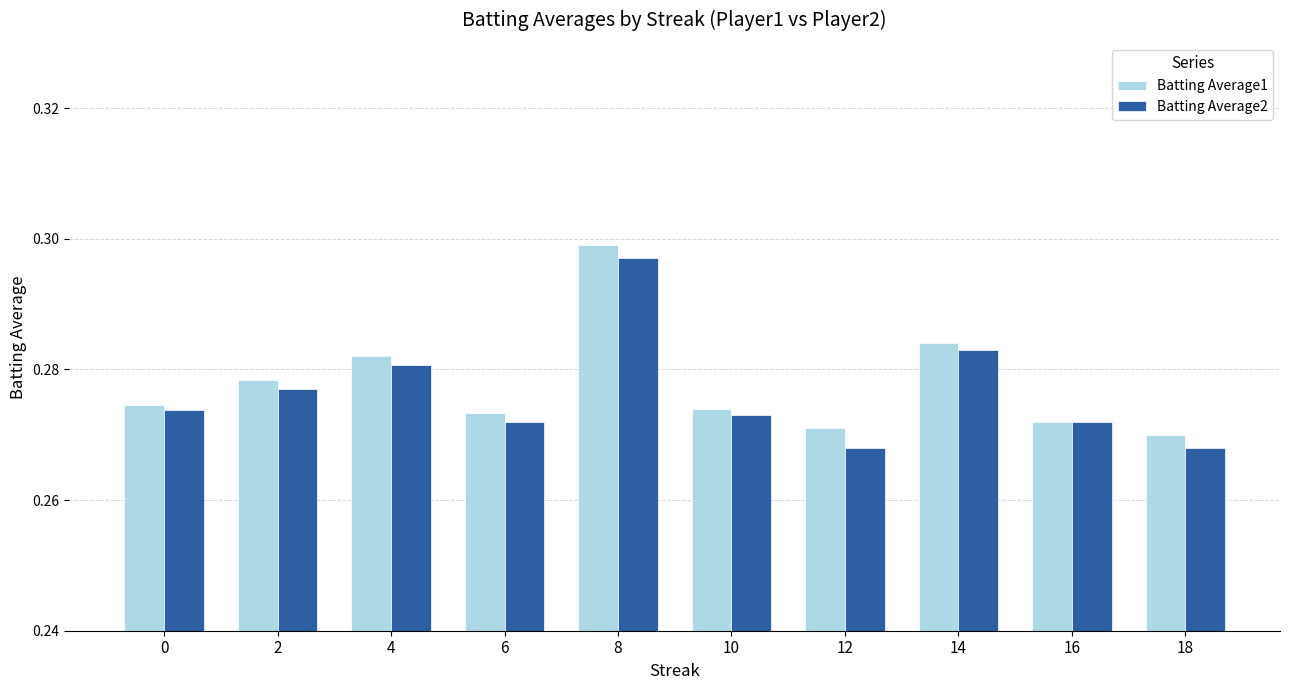

What is the sum of all Batting Average1 values?

2.8